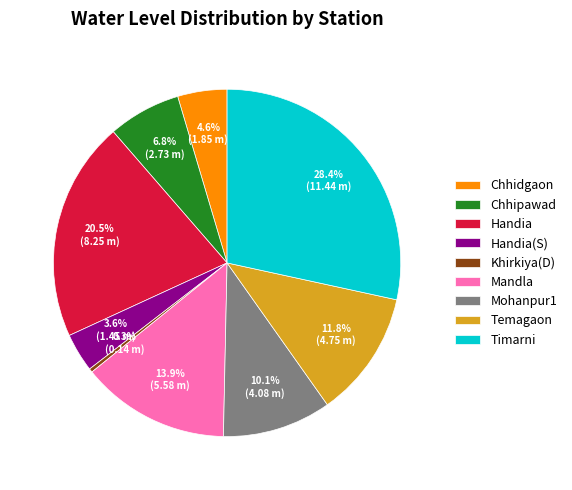

To the nearest percent, what is the difference between the largest and smallest slice percentages?

28%